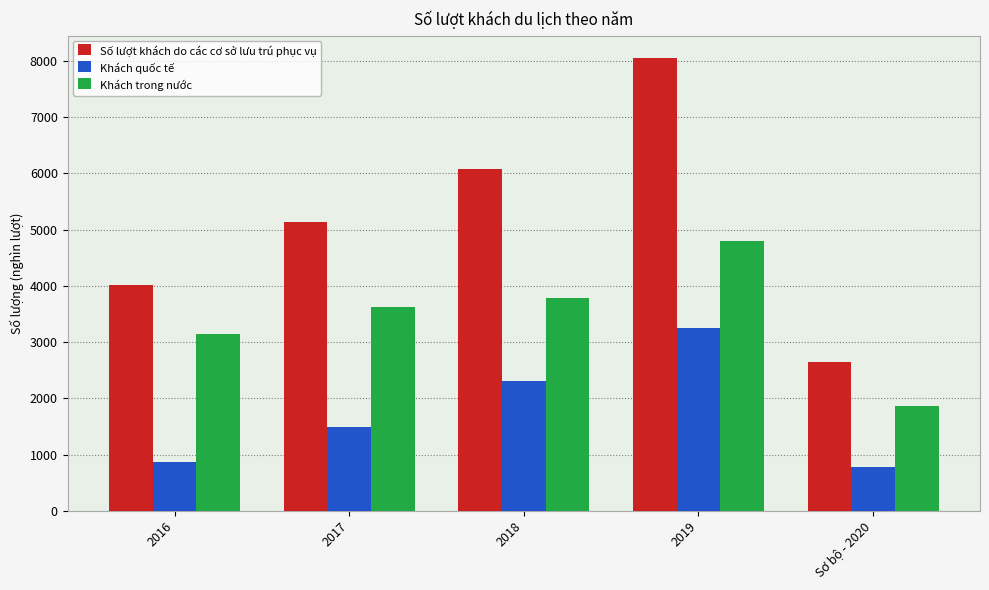

Is the value of Khách trong nước at 2017 greater than the value of Khách quốc tế at 2019?

Yes